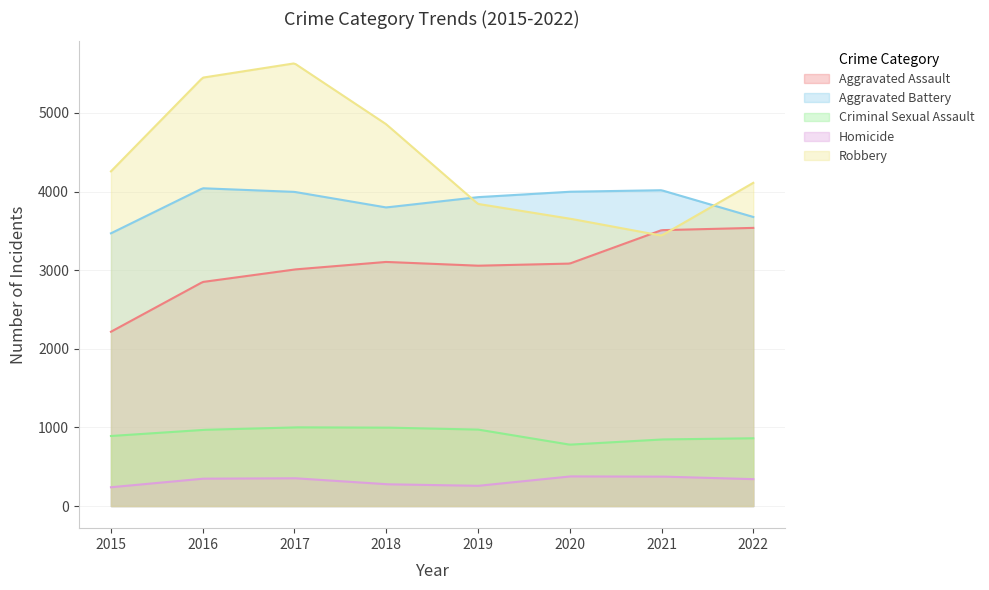

At 2022, list the series in order from largest to smallest.

Robbery, Aggravated Battery, Aggravated Assault, Criminal Sexual Assault, Homicide